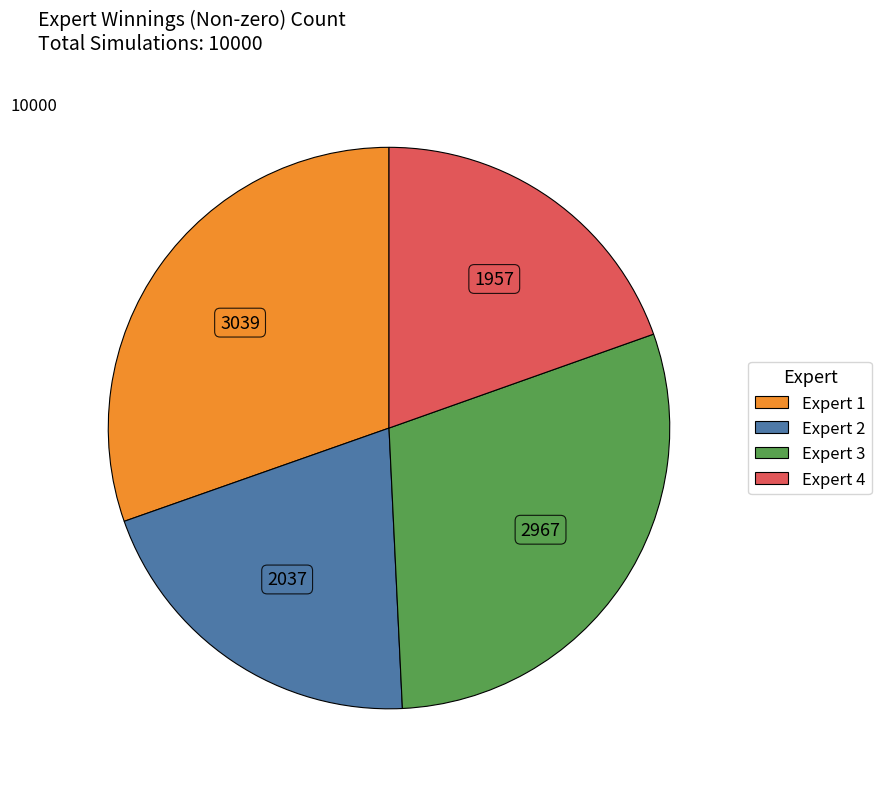

Do Expert 1 and Expert 3 together represent more than half of the pie?

Yes